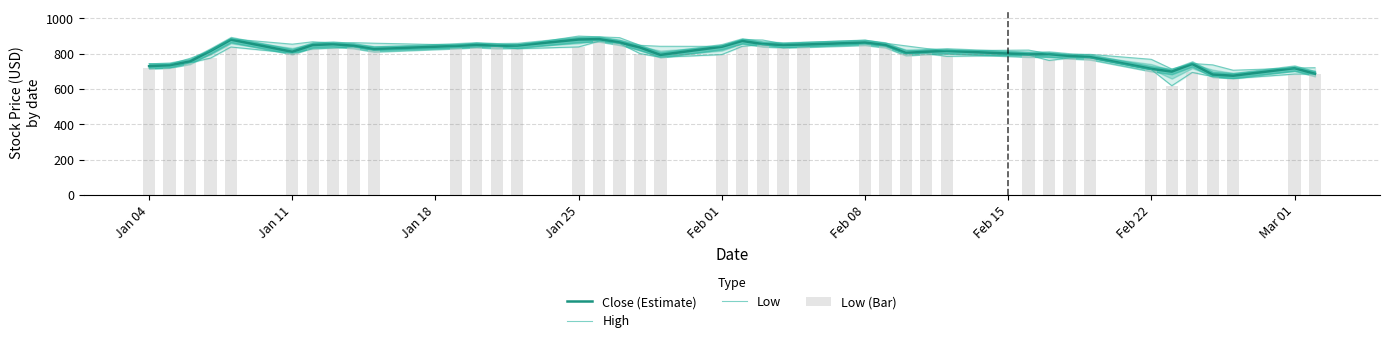

What is the minimum value for Close (Estimate)?

675.5